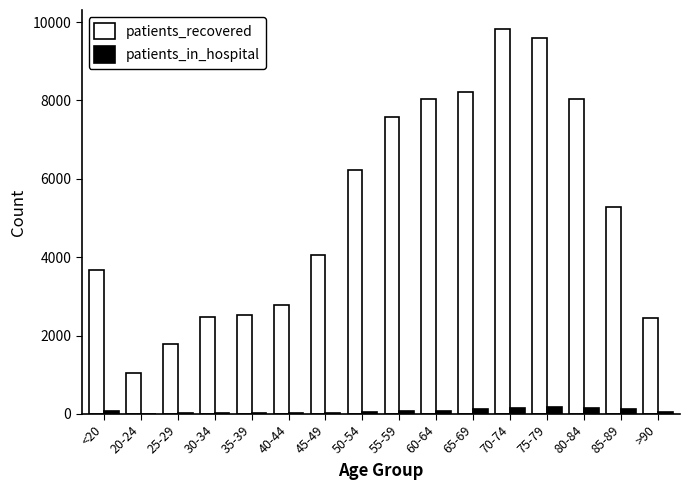

Which series has the largest total across all categories?

patients_recovered